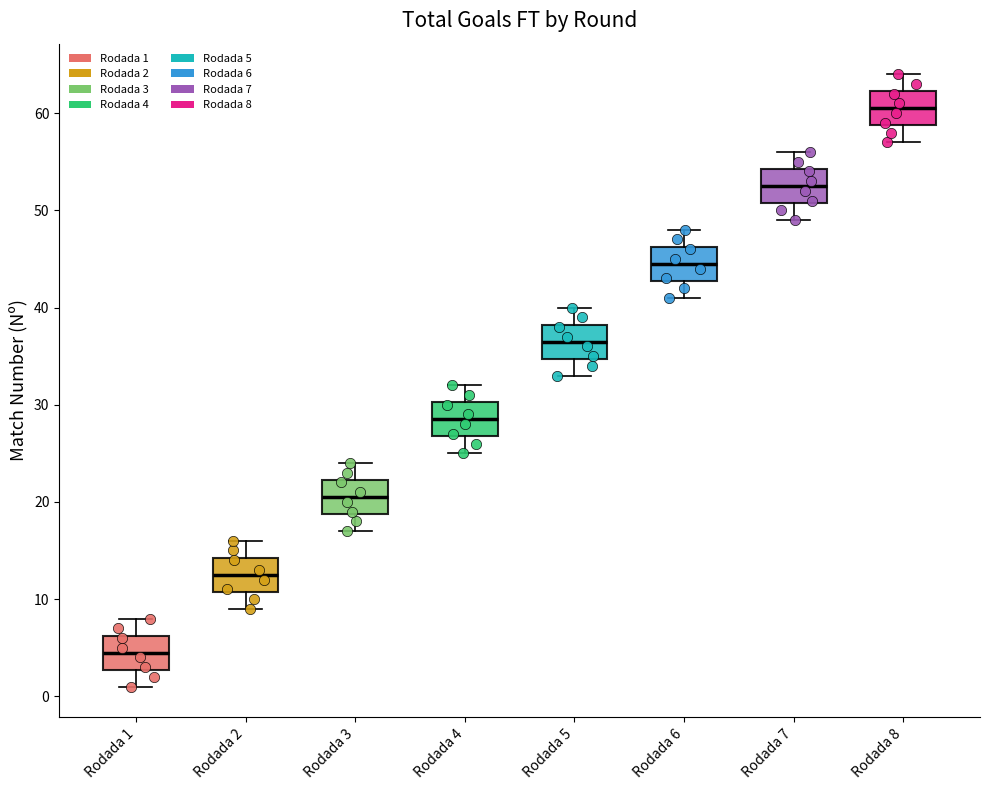

Where does the upper whisker of the box for Rodada 7 end on the y-axis? The values are not printed on the chart, so give them approximately, as read against the axis.

56